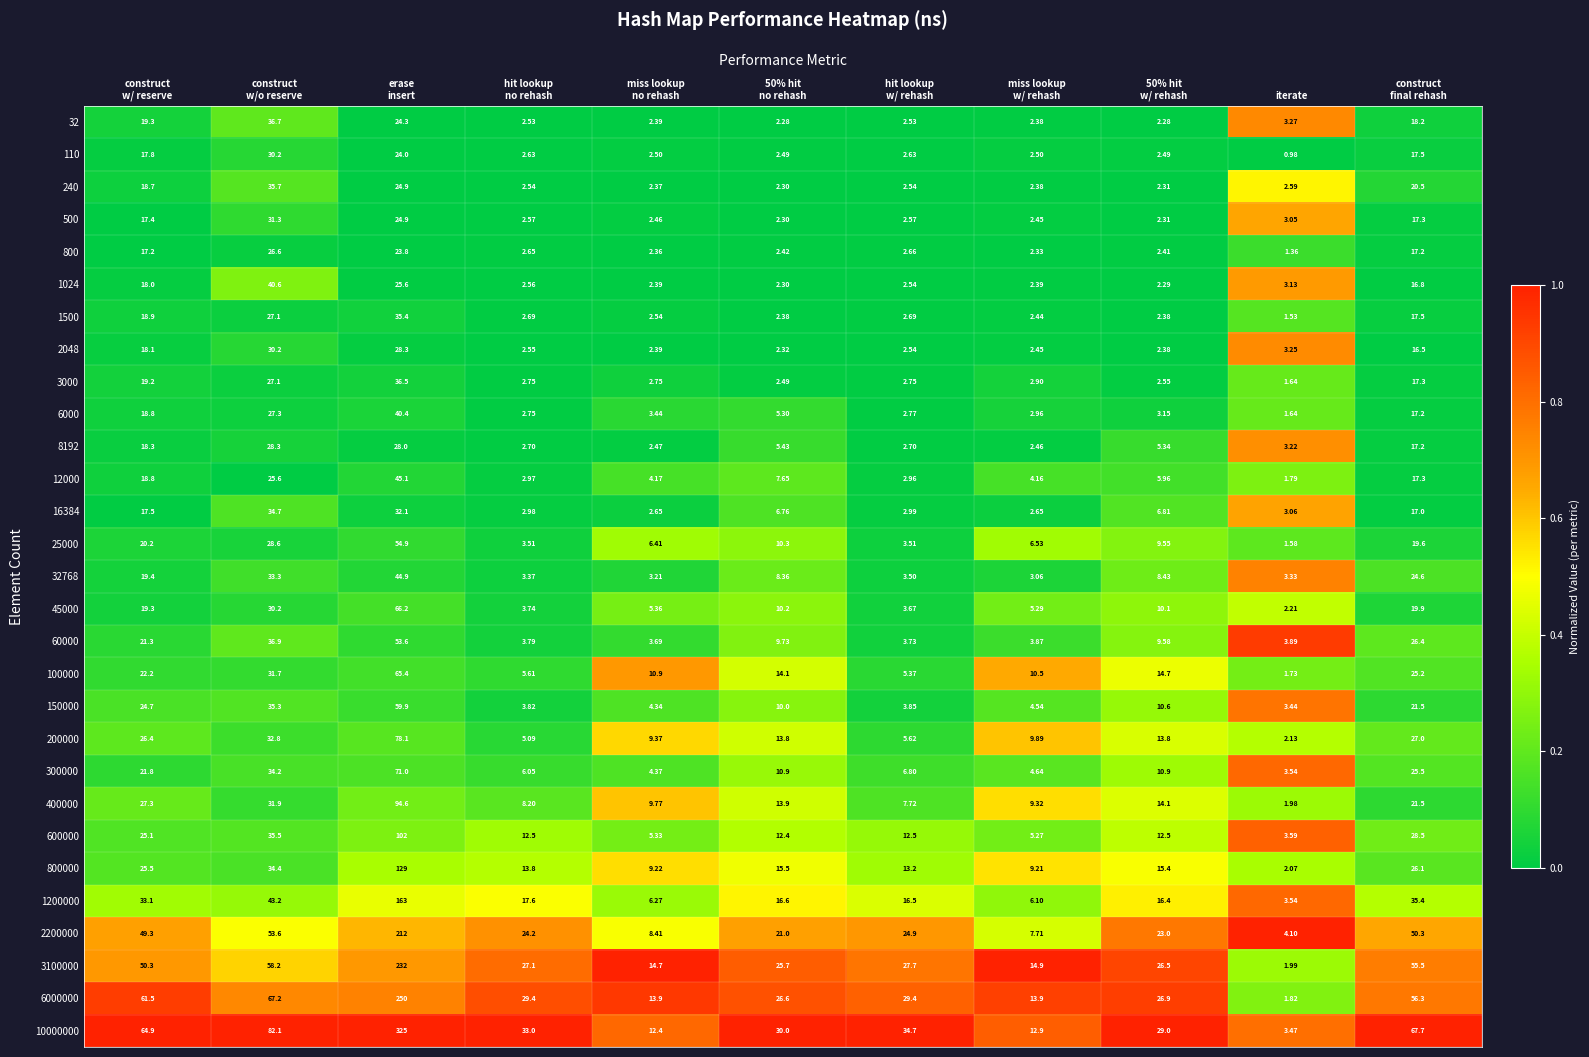

At which label does 6000 reach its minimum?

iterate